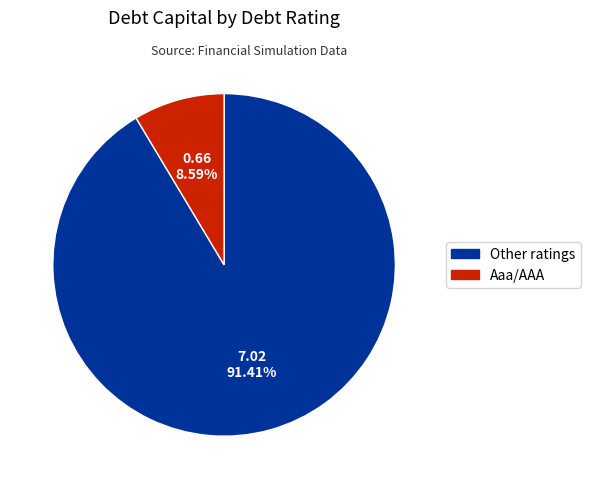

How many segments does this pie chart have?

2